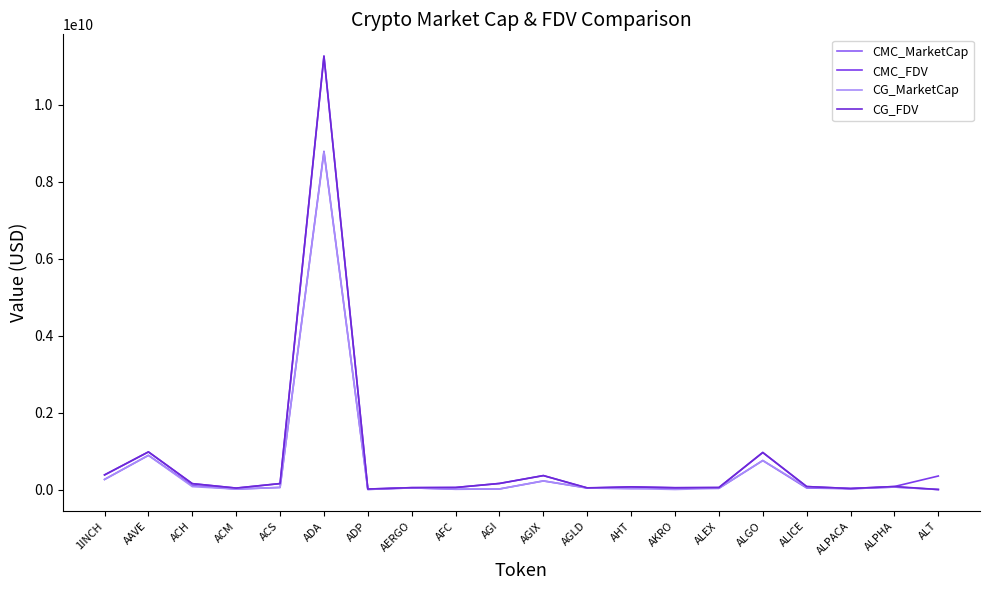

Is this an area chart (filled region under the line)?

No